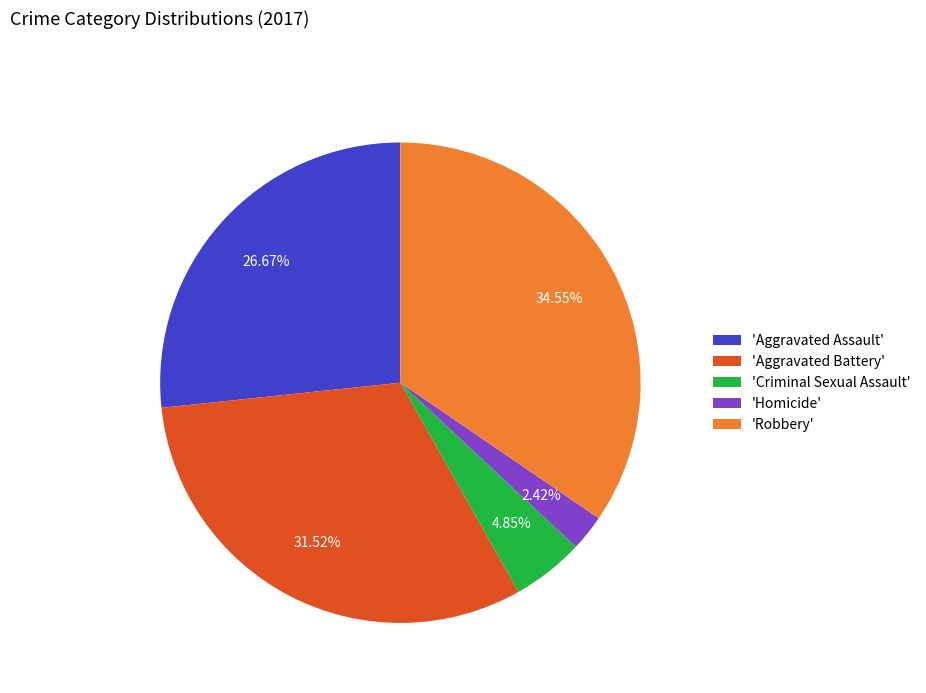

How many segments does this pie chart have?

5